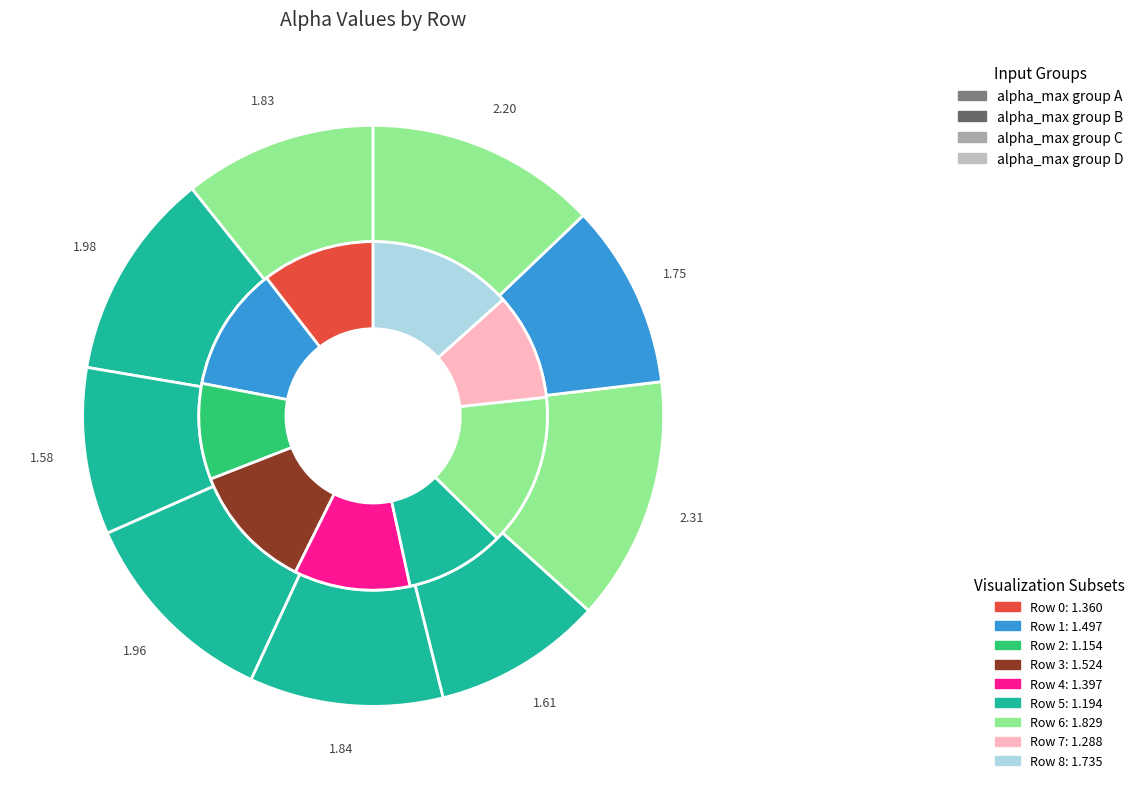

To the nearest percent, what is the combined percentage of 6 and alpha_m_vals?

23%